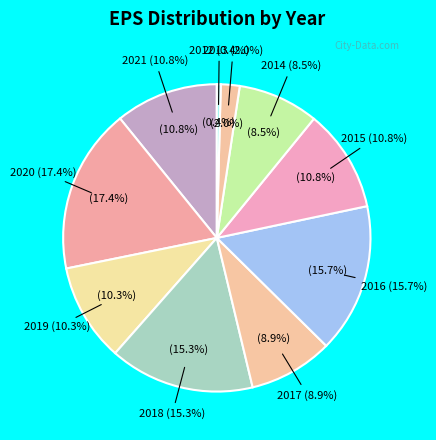

True or false: 2020 accounts for 5% of the total.

False